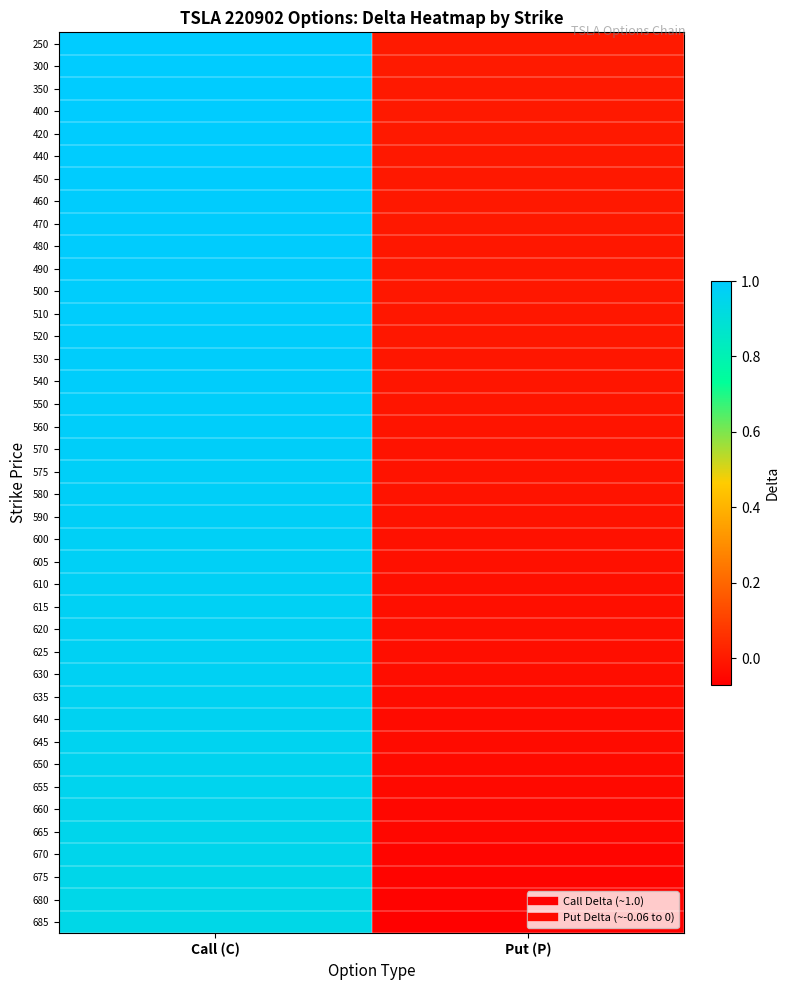

At Put (P), list the series in order from smallest to largest.

685, 680, 675, 670, 665, 660, 655, 650, 645, 640, 635, 630, 625, 620, 615, 610, 605, 600, 590, 580, 575, 570, 560, 550, 540, 530, 520, 510, 500, 490, 480, 470, 460, 450, 440, 420, 400, 350, 300, 250